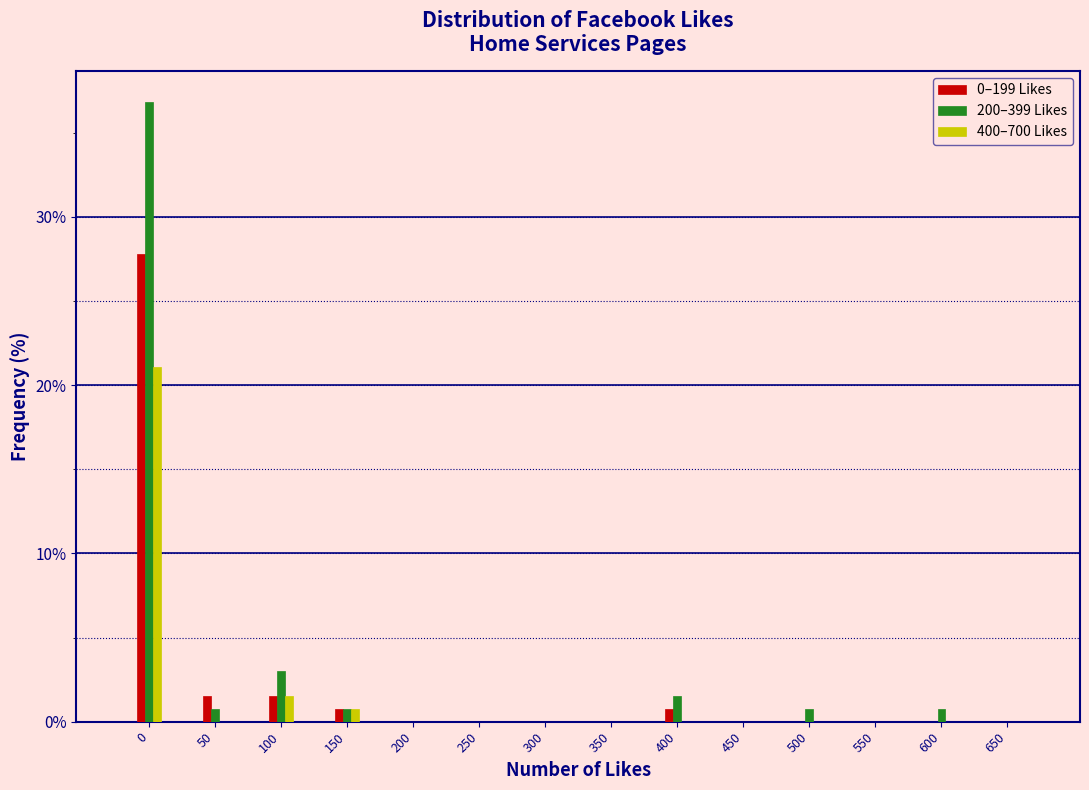

What is the sum of all 200–399 Likes values?

44.4